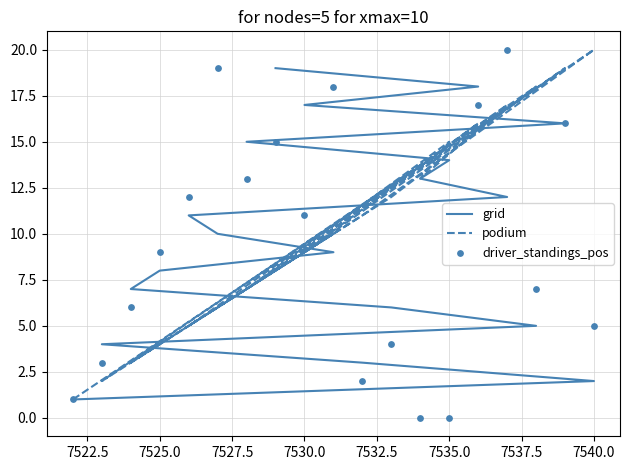

What is the total value across all series at 7535.0?

29